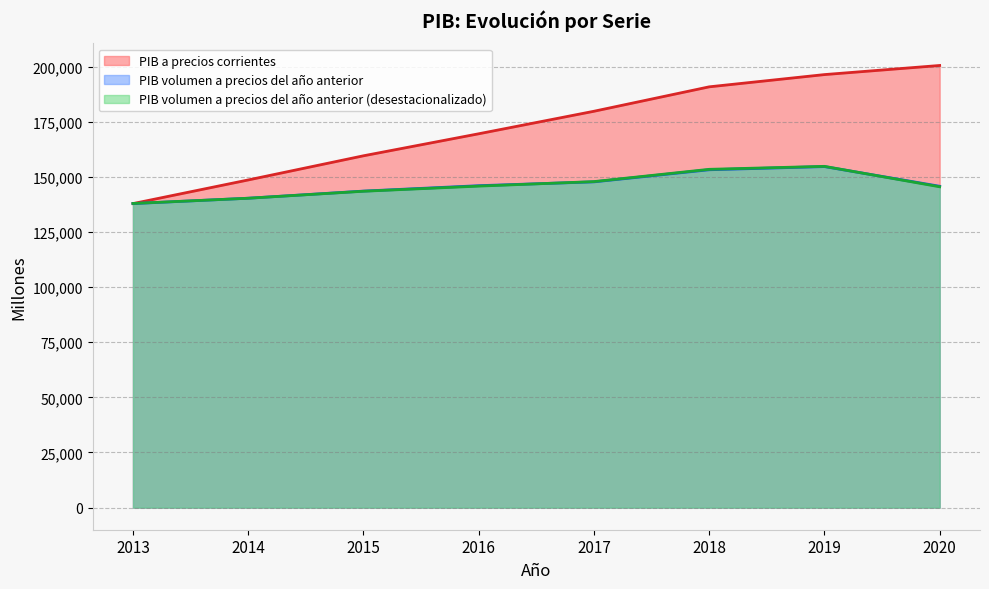

What is the spread (max minus min) of values at 2019?

41719